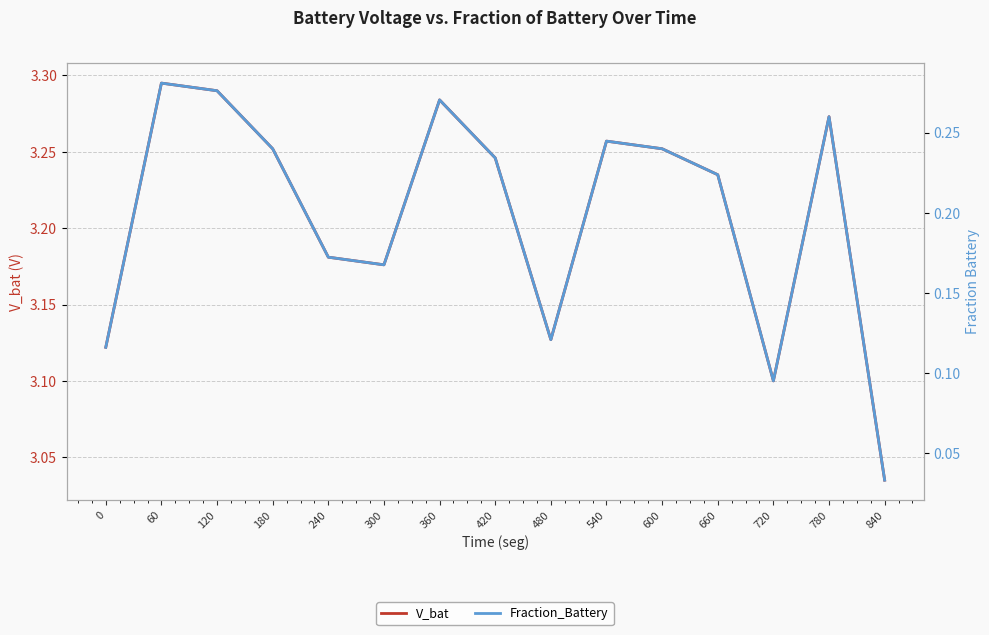

What is the sum of the V_bat values at 840 and 480?

6.2